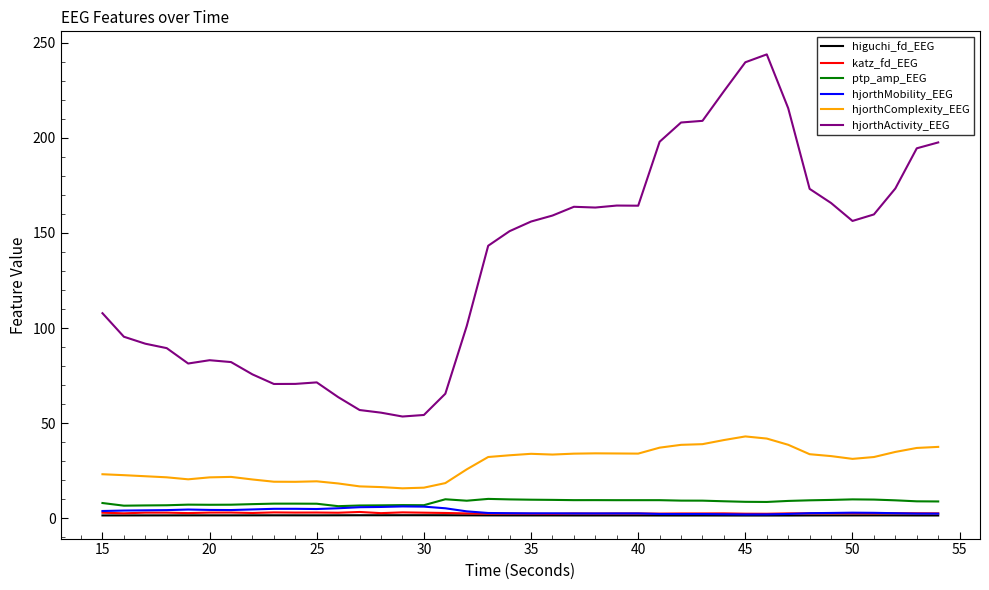

What is the greatest value displayed?

243.9